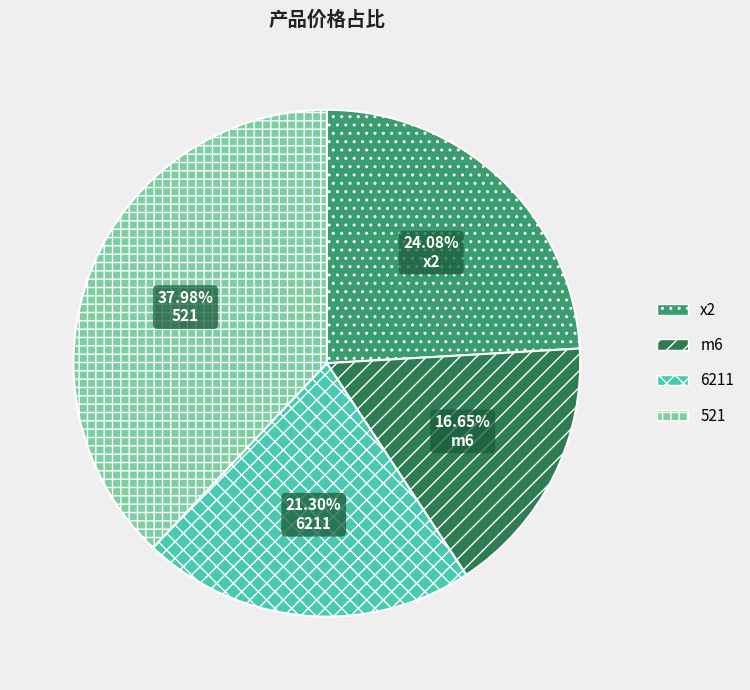

What is the largest slice in the pie chart?

521